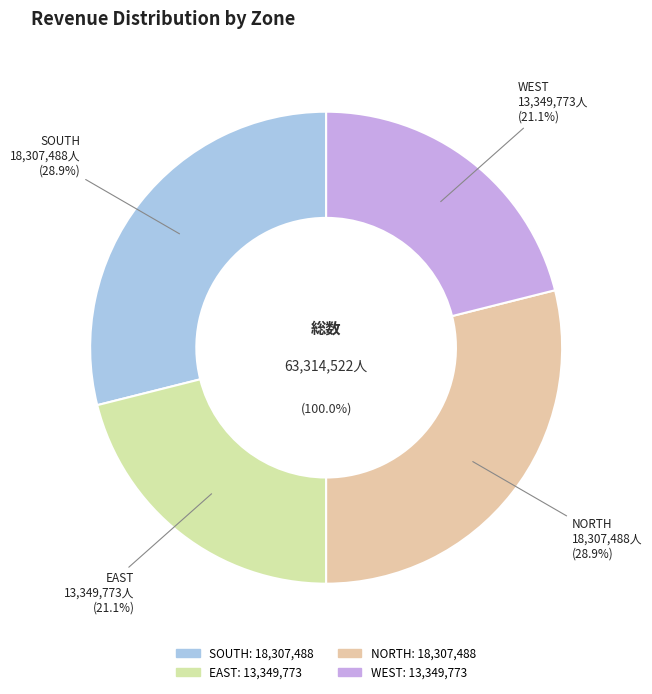

To the nearest percent, what is the combined percentage of SOUTH and WEST?

50%